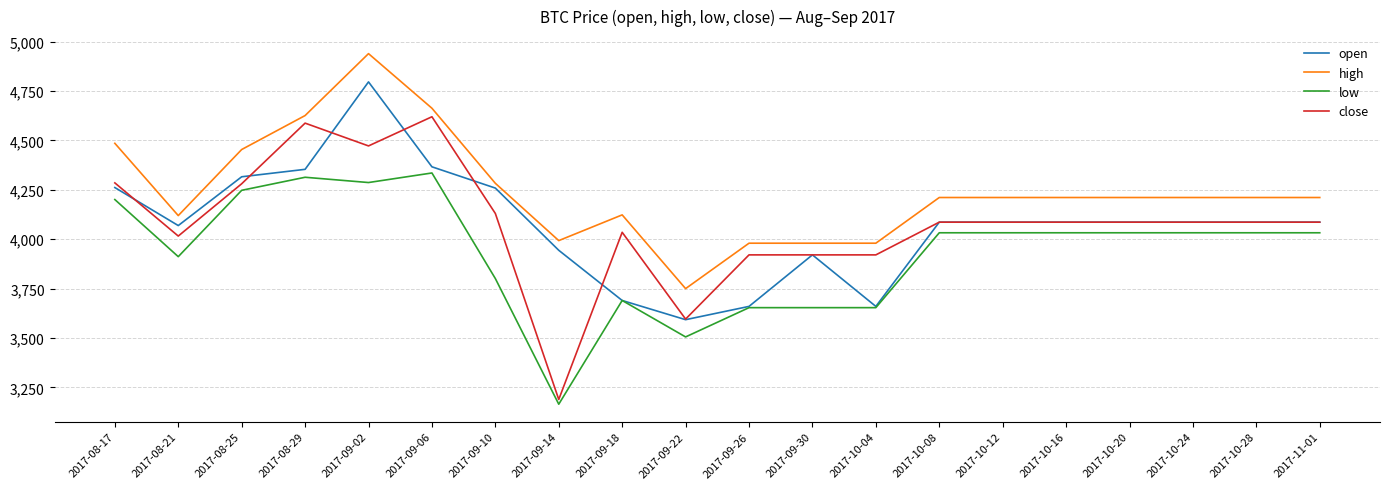

Read the low value at 2017-09-22.

3505.6